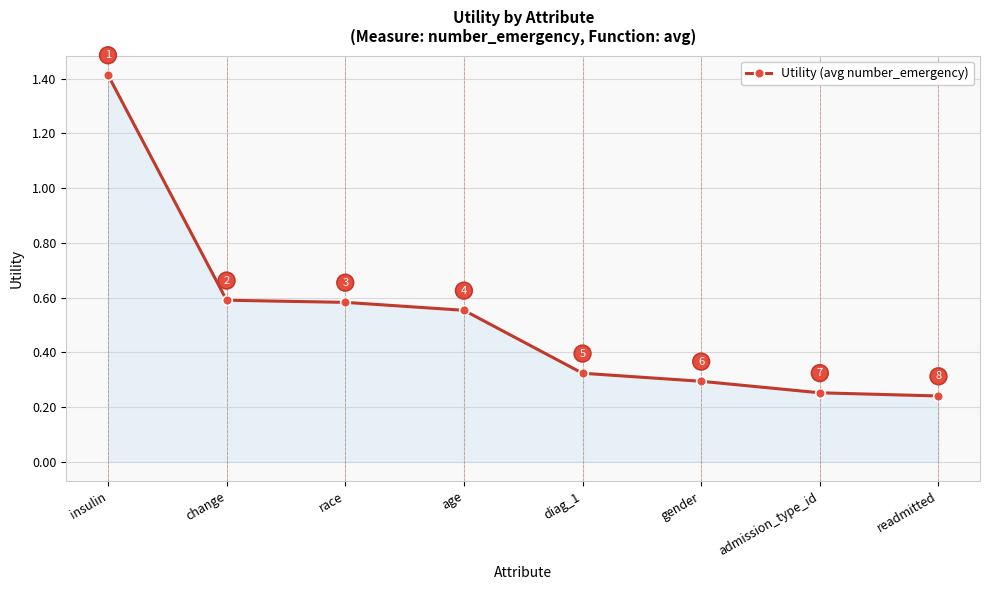

What is the label of the 2nd point from the left?

change